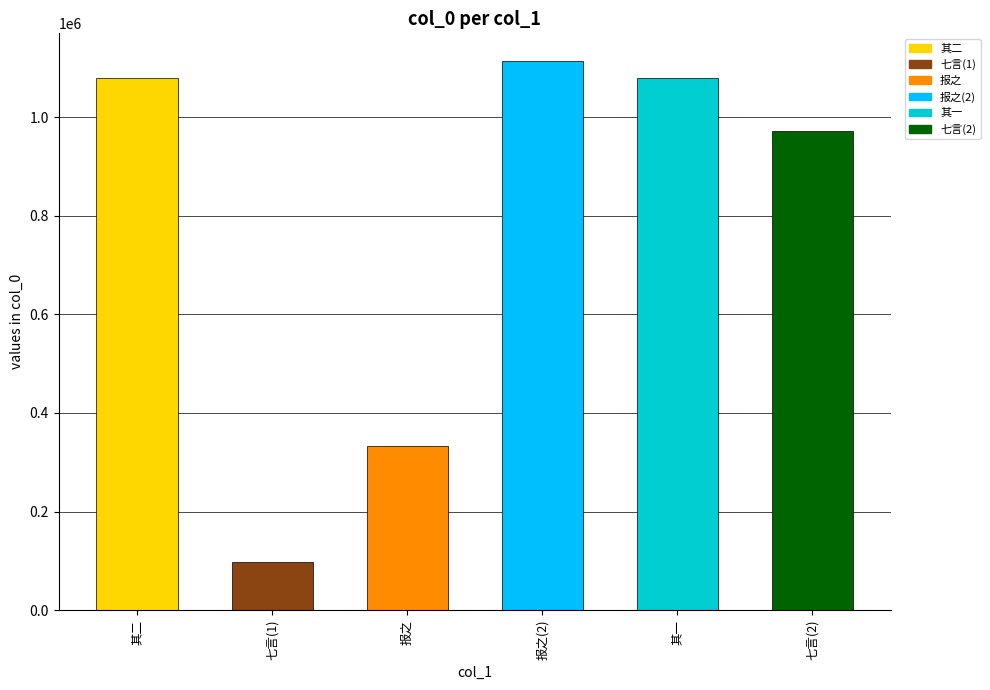

What is the ratio of the value at 其一 to the value at 报之(2)?

1.0